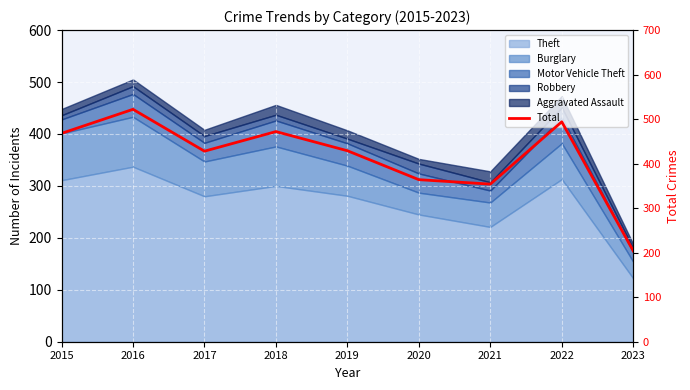

Reading left to right, extract all data points from this chart.

2015=468	2016=522	2017=428	2018=472	2019=429	2020=364	2021=354	2022=494	2023=204